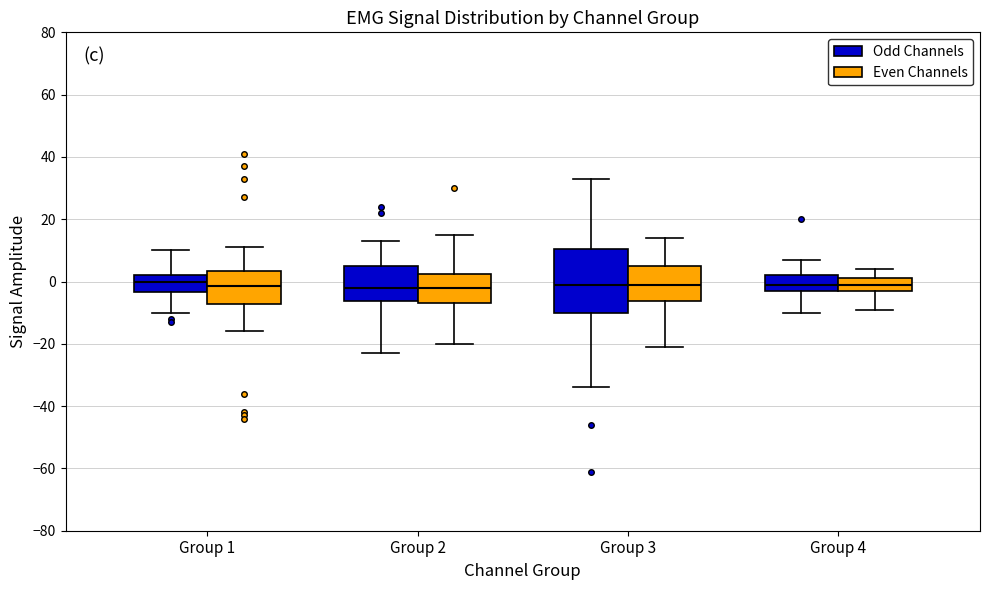

Reading left to right, transcribe this box plot: for each box, give where its median line is, the range the box spans, and where its two whiskers end, as read against the y-axis. The values are not printed on the chart, so give them approximately, as read against the axis.

Group 1 (Odd Channels): median 0, box -4 to 2, whiskers -10 to 10
Group 1 (Even Channels): median -2, box -8 to 4, whiskers -16 to 12
Group 2 (Odd Channels): median -2, box -6 to 6, whiskers -22 to 14
Group 2 (Even Channels): median -2, box -6 to 2, whiskers -20 to 16
Group 3 (Odd Channels): median 0, box -10 to 10, whiskers -34 to 34
Group 3 (Even Channels): median 0, box -6 to 6, whiskers -20 to 14
Group 4 (Odd Channels): median 0, box -2 to 2, whiskers -10 to 8
Group 4 (Even Channels): median 0, box -2 to 2, whiskers -8 to 4